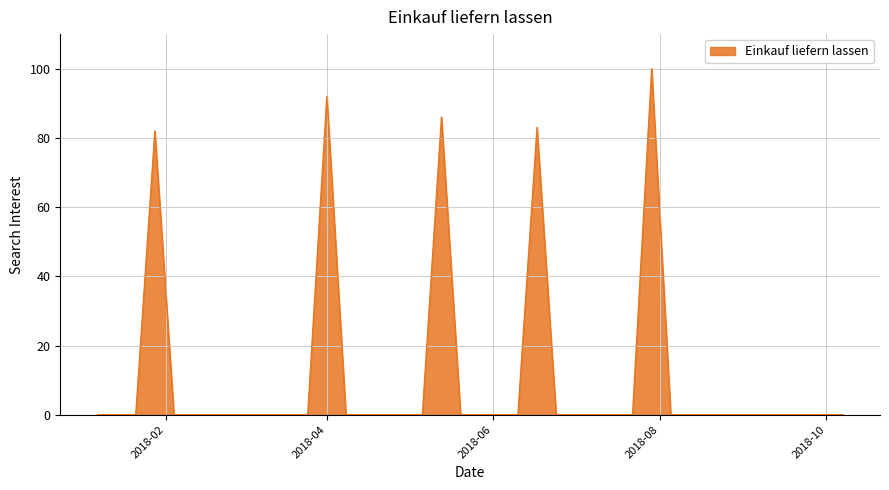

Reading left to right, what are all the values shown in this chart?

0	0	0	82	0	0	0	0	0	0	0	0	92	0	0	0	0	0	86	0	0	0	0	83	0	0	0	0	0	100	0	0	0	0	0	0	0	0	0	0